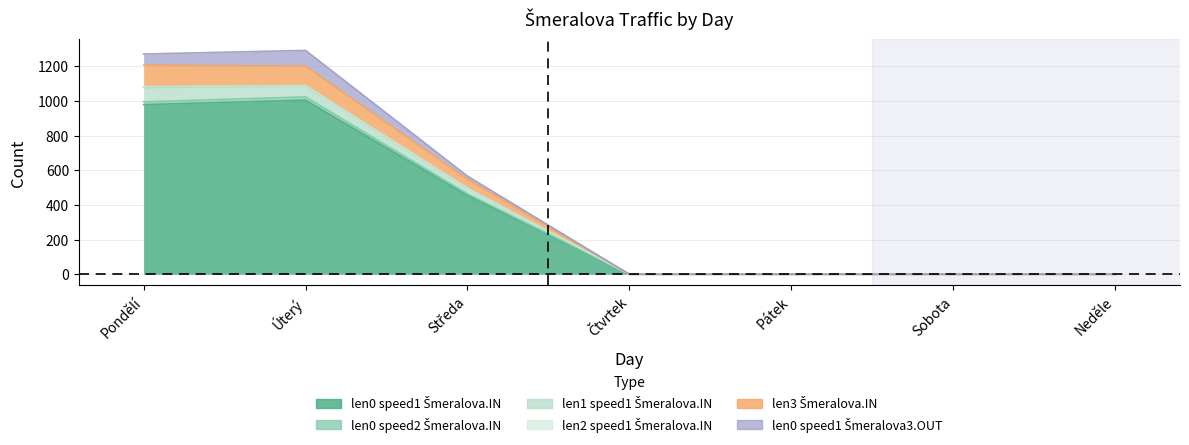

Where is len3 Šmeralova.IN nearest to the value 544?

Středa